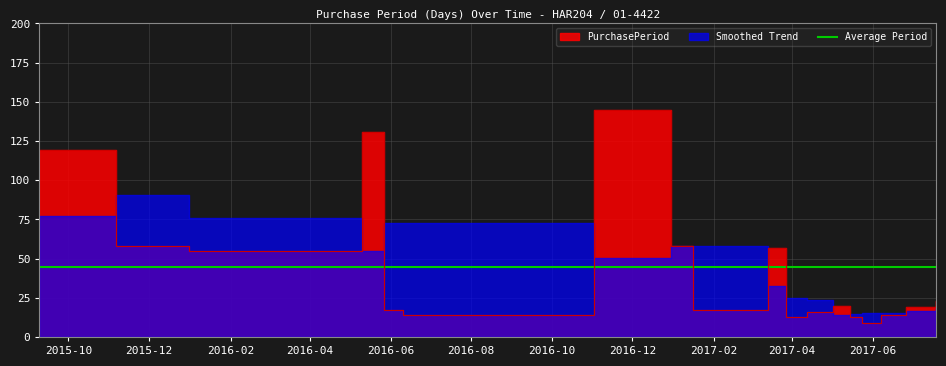

Which category has the lowest value across all series?

2017-05-24